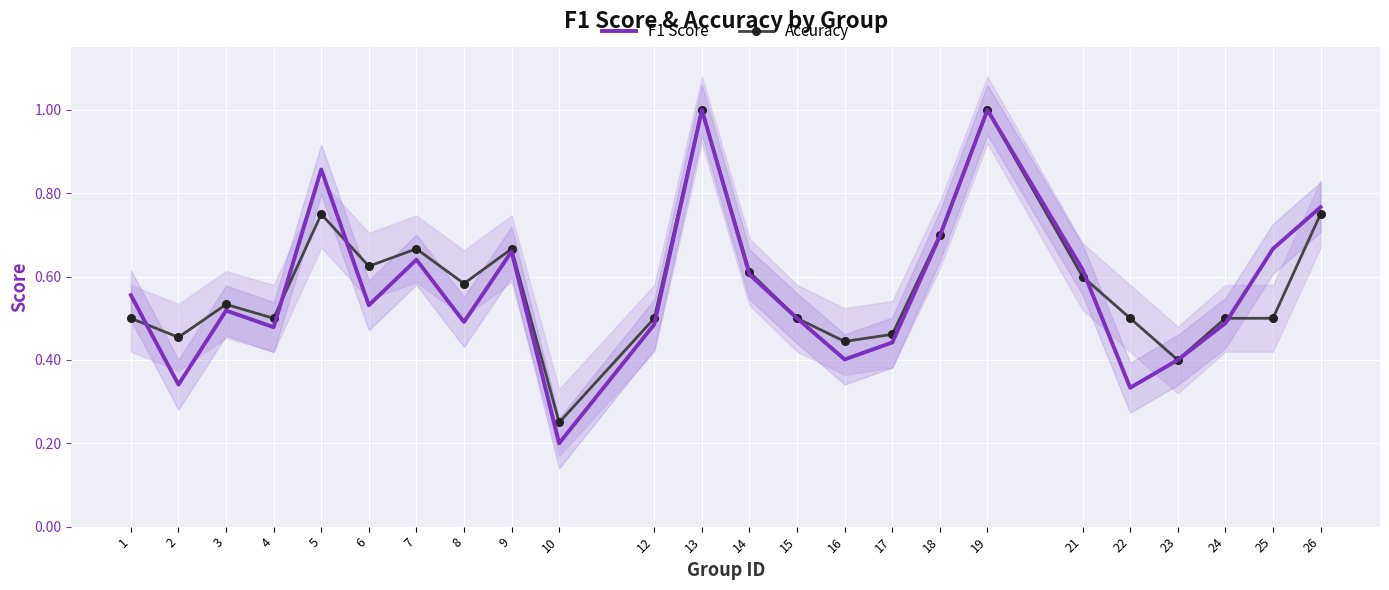

At 17, list the series in order from largest to smallest.

Accuracy, F1 Score